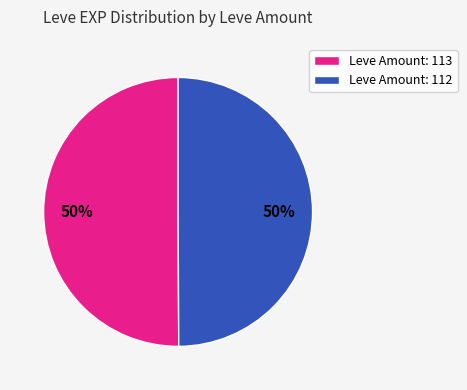

To the nearest percent, what is the combined percentage of Leve Amount: 113 and Leve Amount: 112?

100%